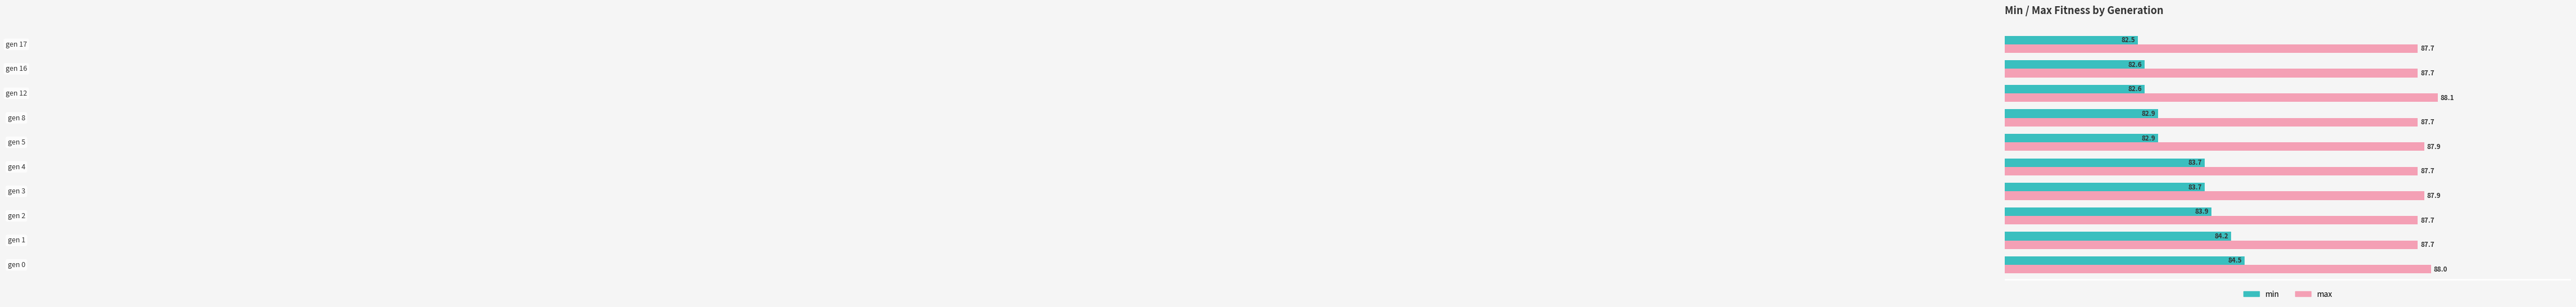

What is the minimum value for max?

87.7